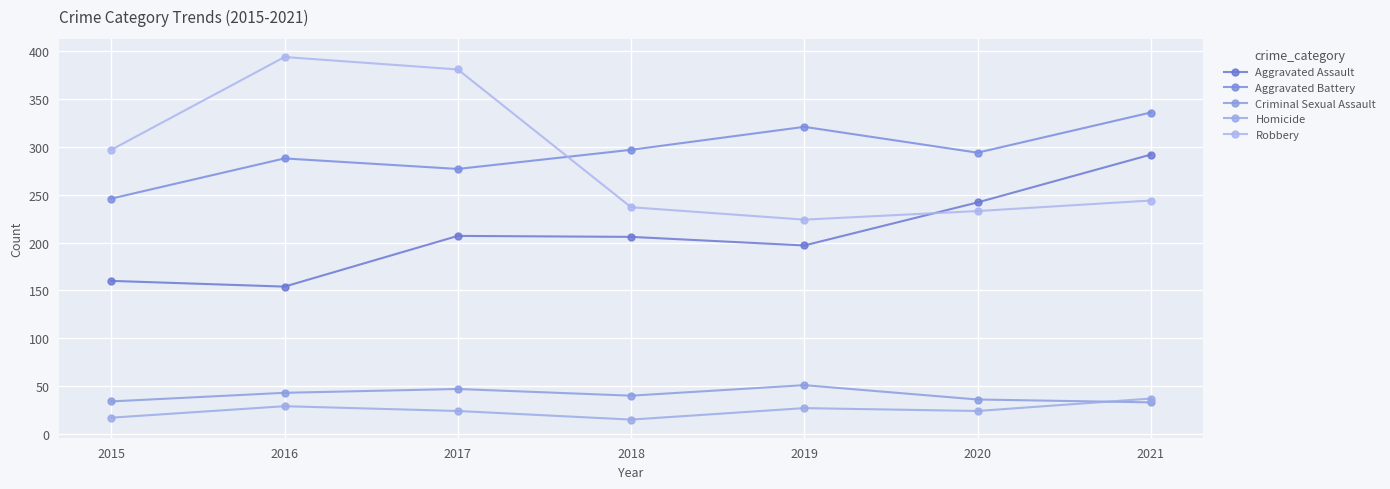

What is the total value across all series at 2020?

829